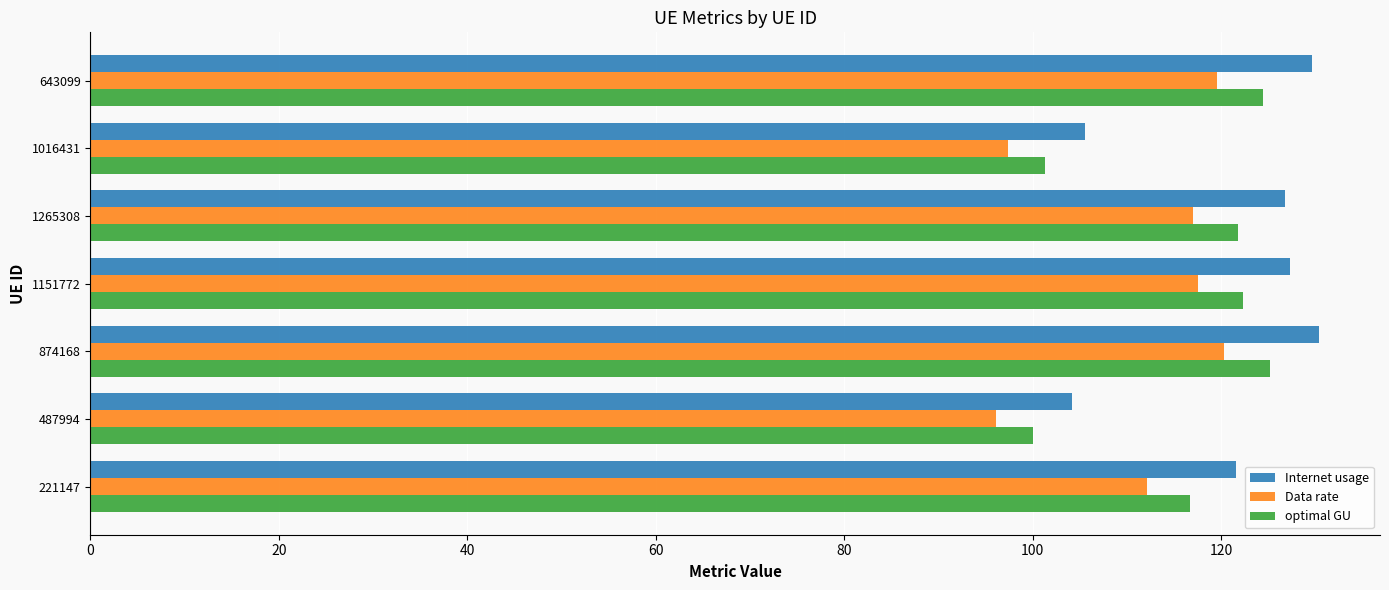

List the series in order of their peak value, lowest first.

Data rate, optimal GU, Internet usage